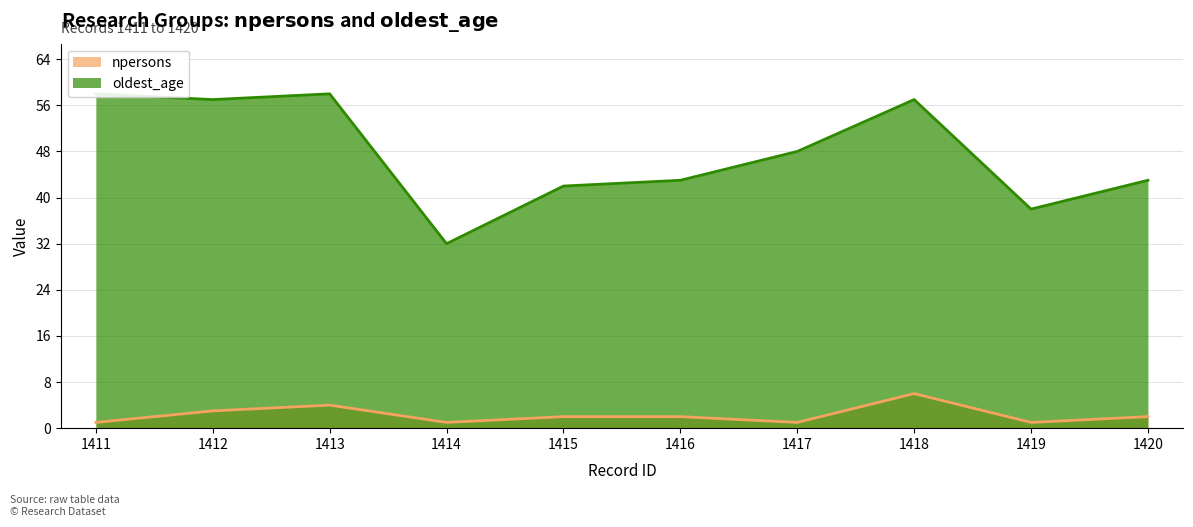

What is the difference between the maximum and minimum values in the npersons series?

5